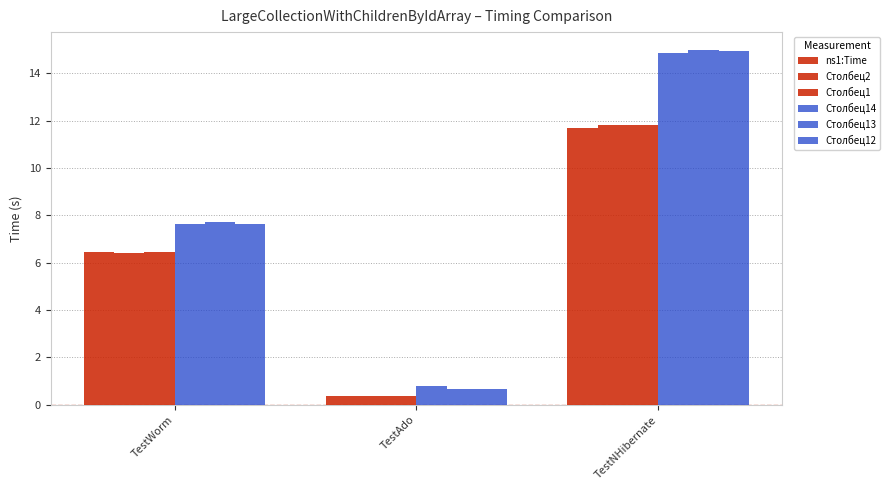

Does the chart contain any negative values?

No